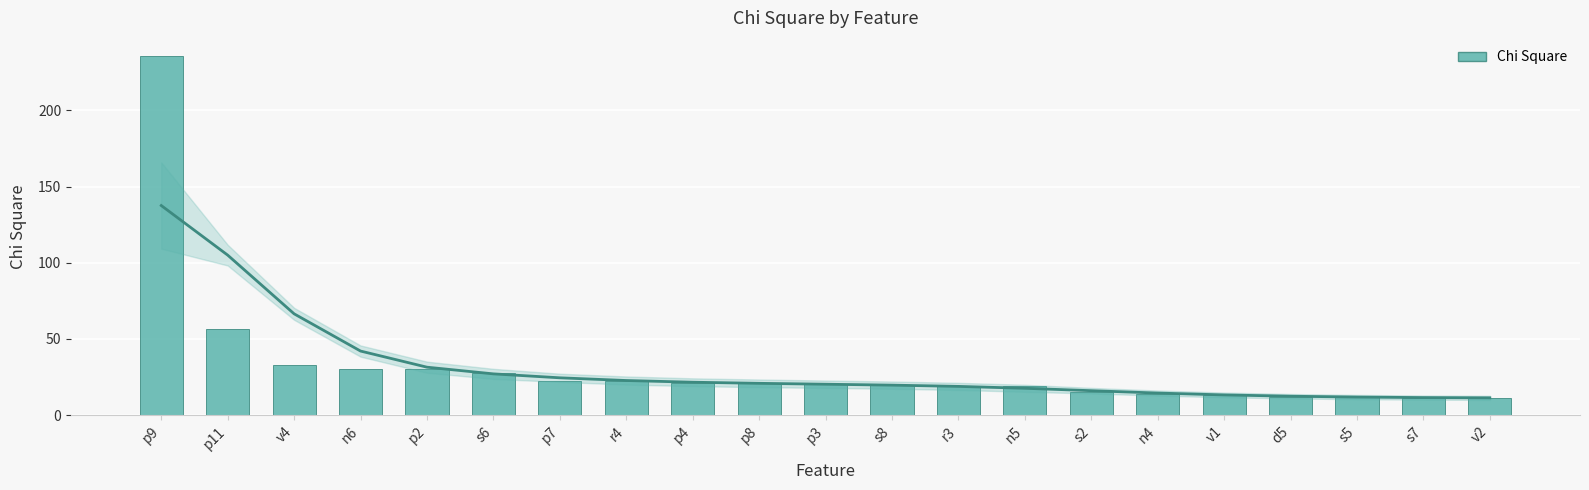

Approximately how many times larger is the value at p3 compared to n6?

0.7